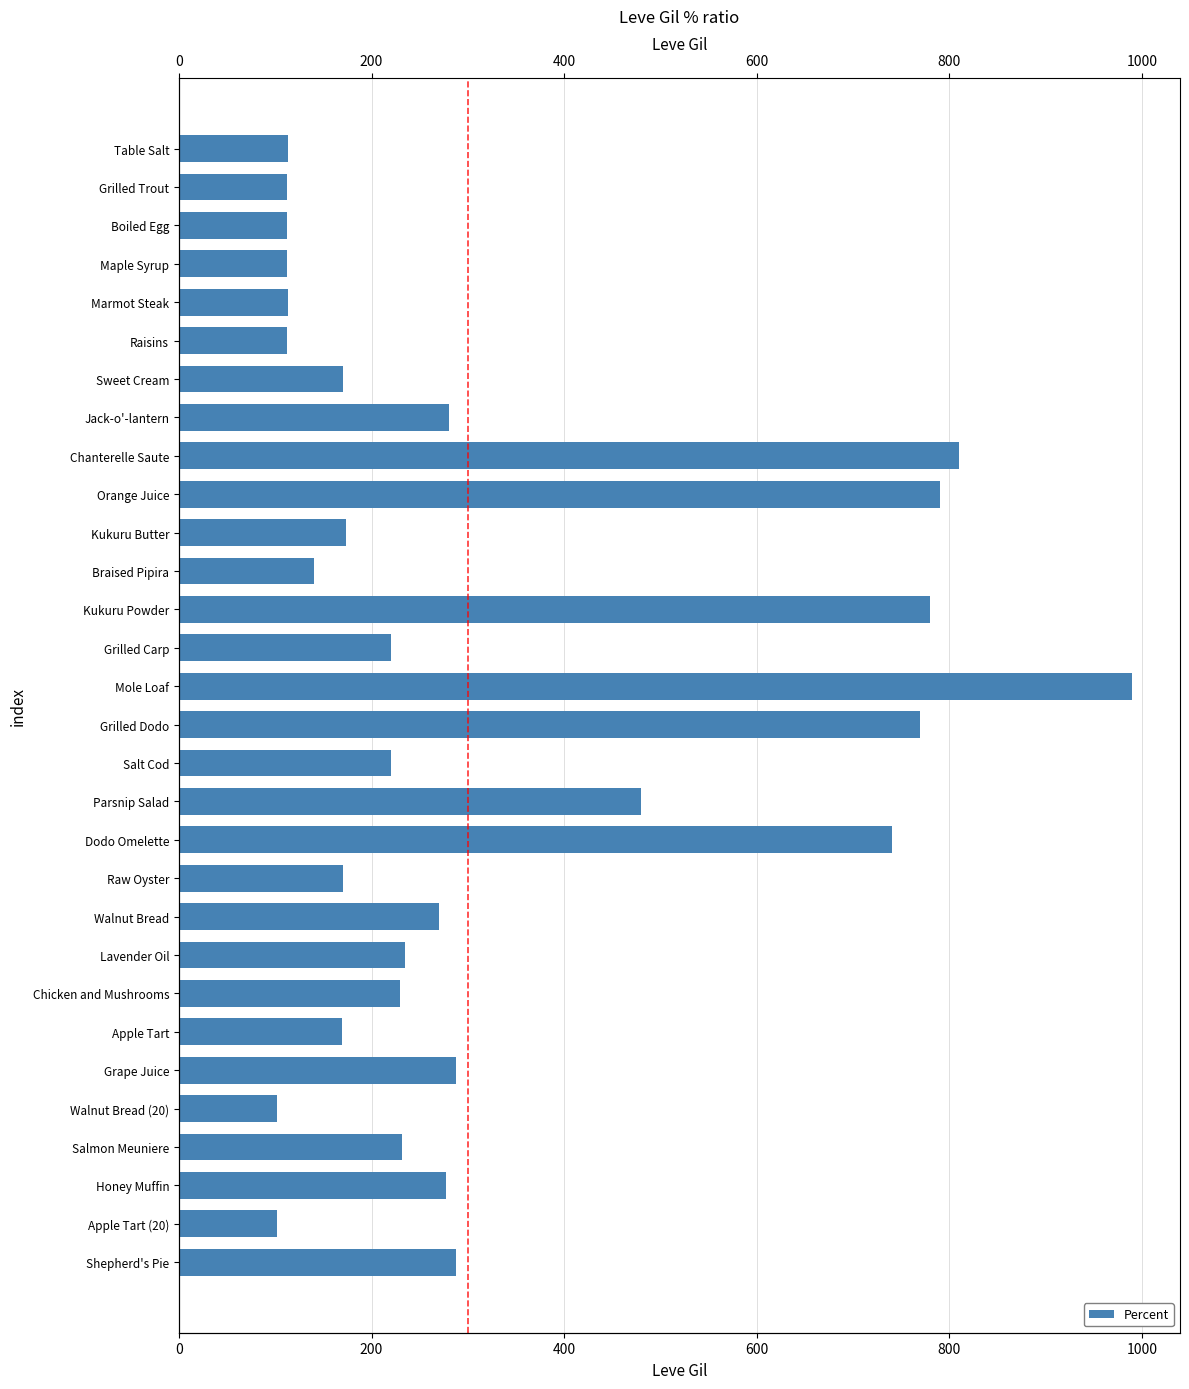

What is the average value?

320